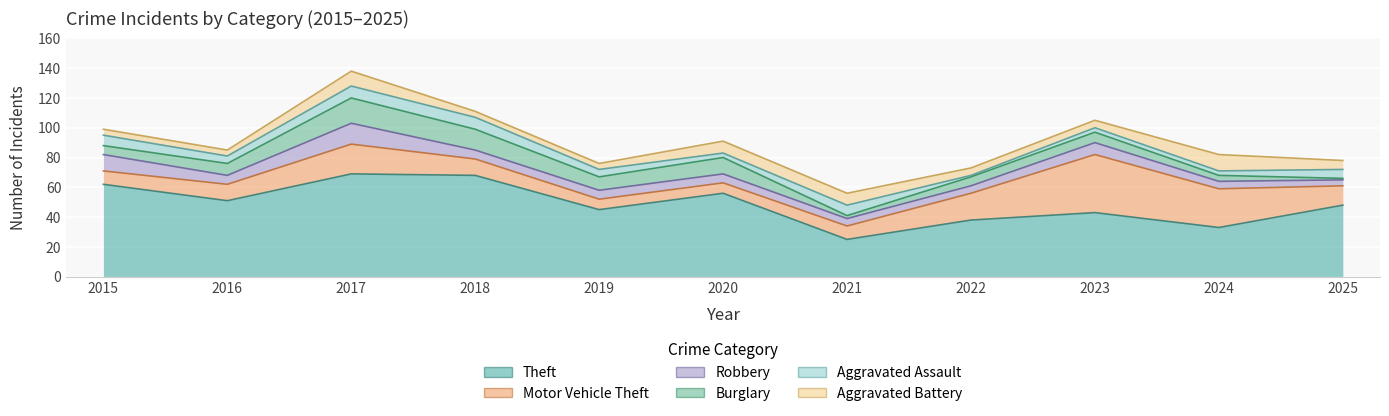

Reading left to right, extract all data points from this chart.

Theft: 2015=62	2016=51	2017=69	2018=68	2019=45	2020=56	2021=25	2022=38	2023=43	2024=33	2025=48
Motor Vehicle Theft: 2015=9	2016=11	2017=20	2018=11	2019=7	2020=7	2021=9	2022=18	2023=39	2024=26	2025=13
Robbery: 2015=11	2016=6	2017=14	2018=6	2019=6	2020=6	2021=5	2022=5	2023=8	2024=5	2025=4
Burglary: 2015=6	2016=8	2017=17	2018=14	2019=9	2020=11	2021=2	2022=6	2023=7	2024=4	2025=1
Aggravated Assault: 2015=7	2016=5	2017=8	2018=8	2019=5	2020=3	2021=7	2022=1	2023=3	2024=3	2025=6
Aggravated Battery: 2015=4	2016=4	2017=10	2018=4	2019=4	2020=8	2021=8	2022=5	2023=5	2024=11	2025=6